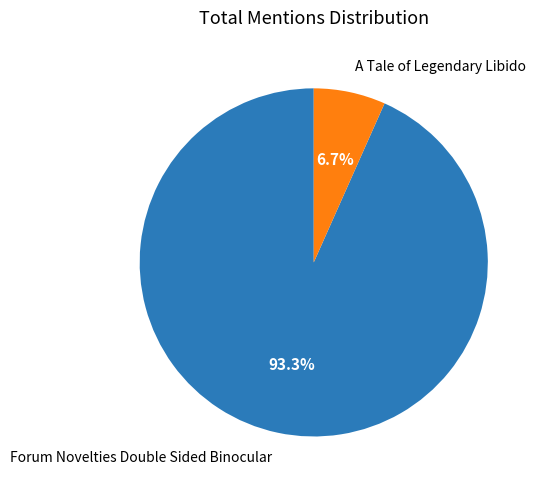

How many segments does this pie chart have?

2